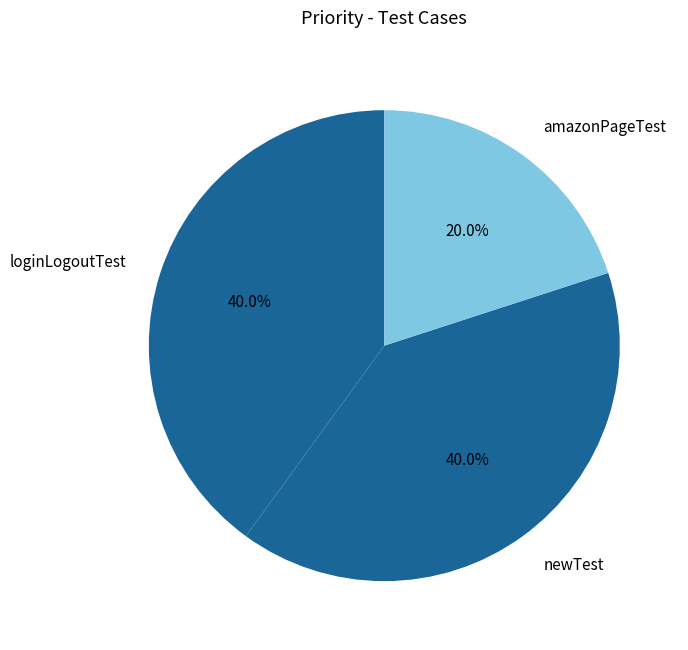

Does loginLogoutTest represent more than half of the total?

No